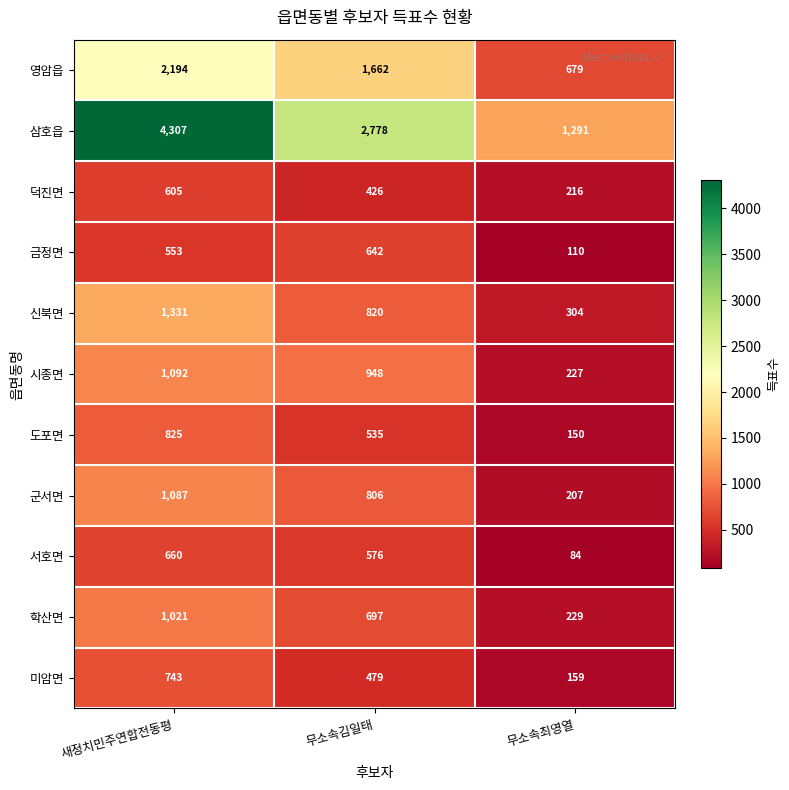

The 삼호읍 series shows 987 at 무소속김일태. True or false?

False